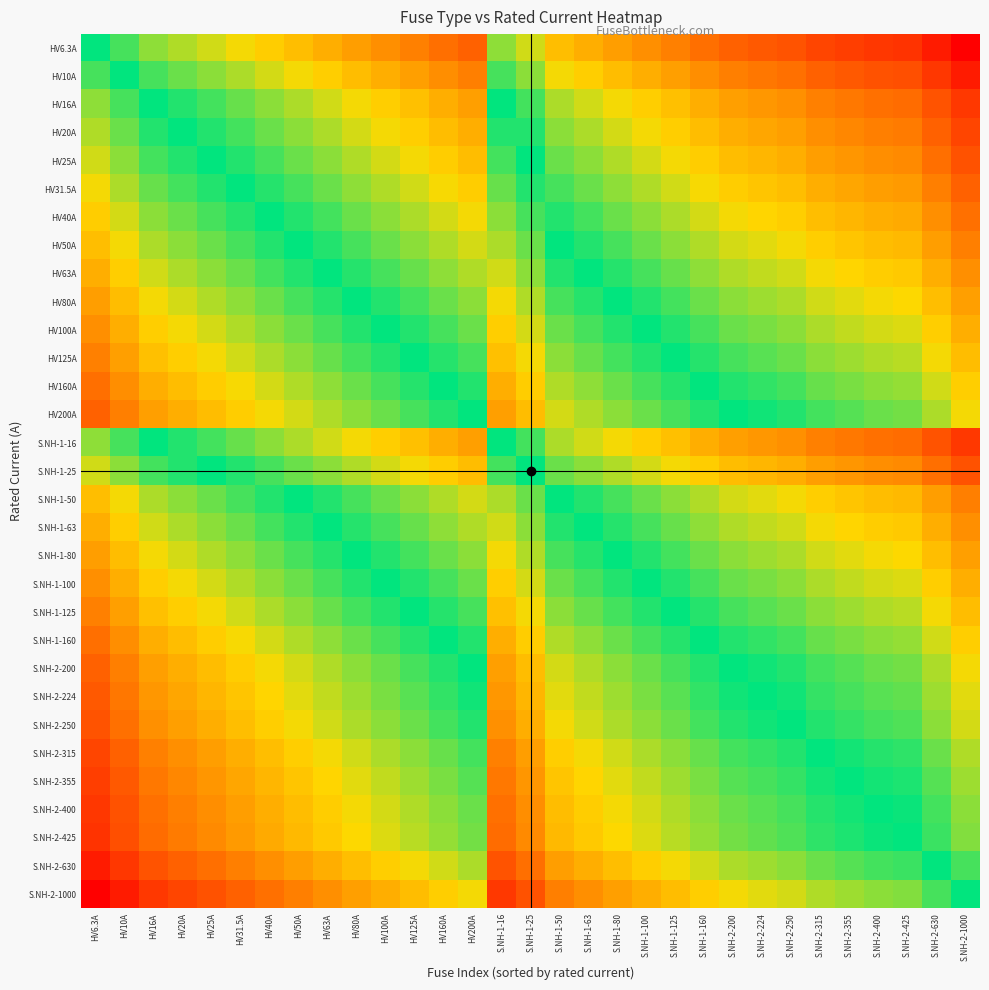

Between HV16A and S.NH-2-250, which is larger?

HV16A